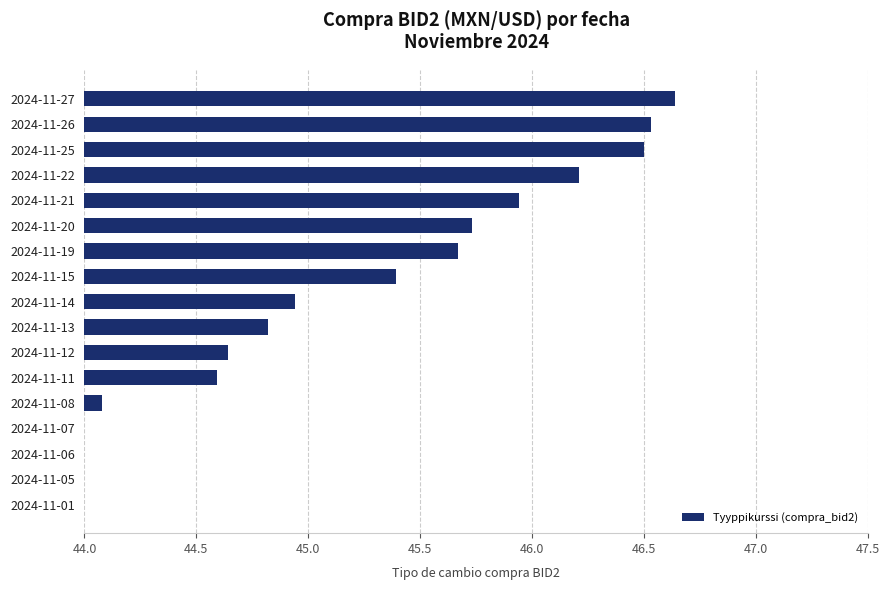

What is the difference between the second highest and second lowest values?

3.8